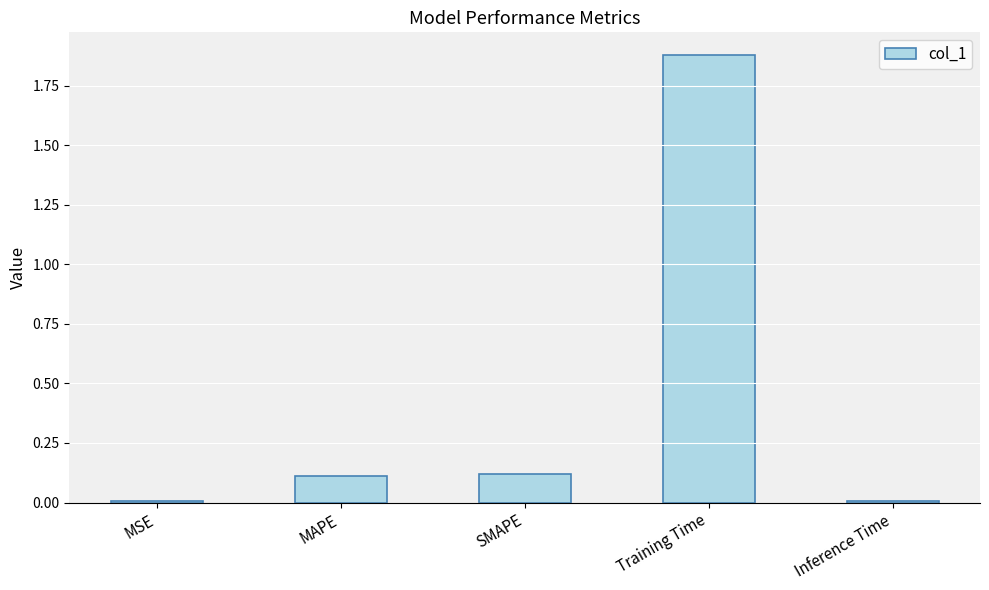

The value at MAPE is 0.0. True or false?

False